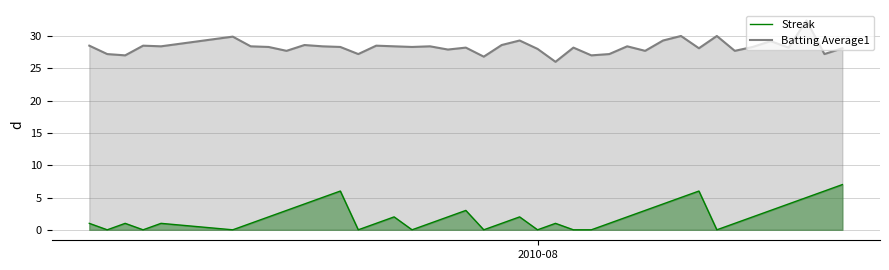

Which series has the largest total across all categories?

Batting Average1